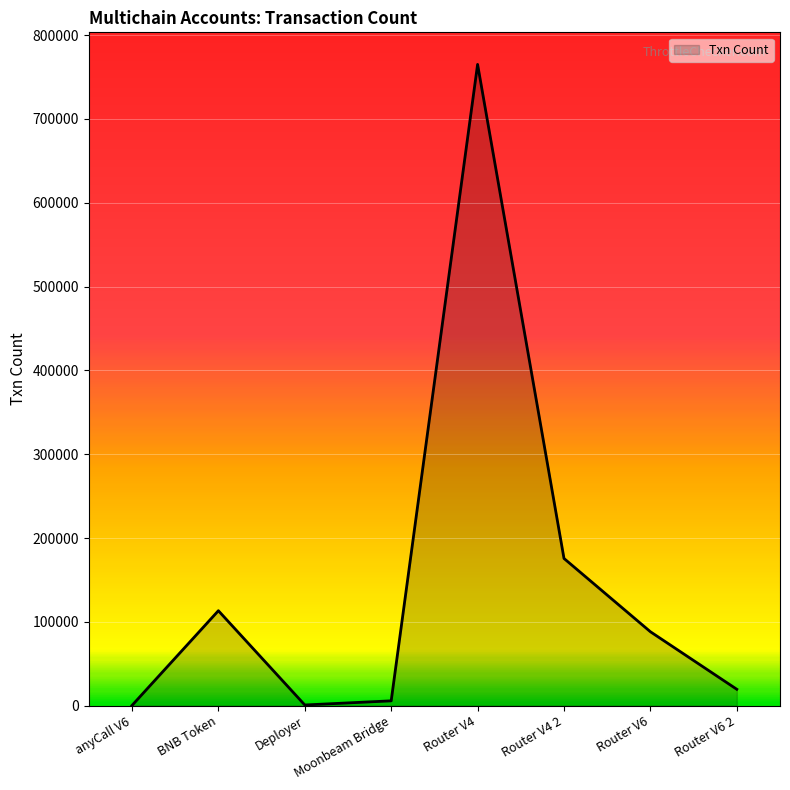

At which label is the value closest to 382674?

Router V4 2